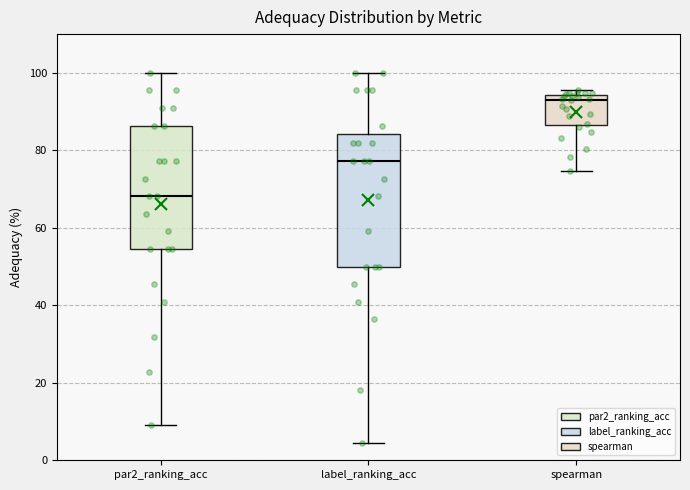

Reading left to right, transcribe this box plot: for each box, give where its median line is, the range the box spans, and where its two whiskers end, as read against the y-axis. The values are not printed on the chart, so give them approximately, as read against the axis.

par2_ranking_acc: median 68, box 54 to 86, whiskers 10 to 100
label_ranking_acc: median 78, box 50 to 84, whiskers 4 to 100
spearman: median 92, box 86 to 94, whiskers 74 to 96